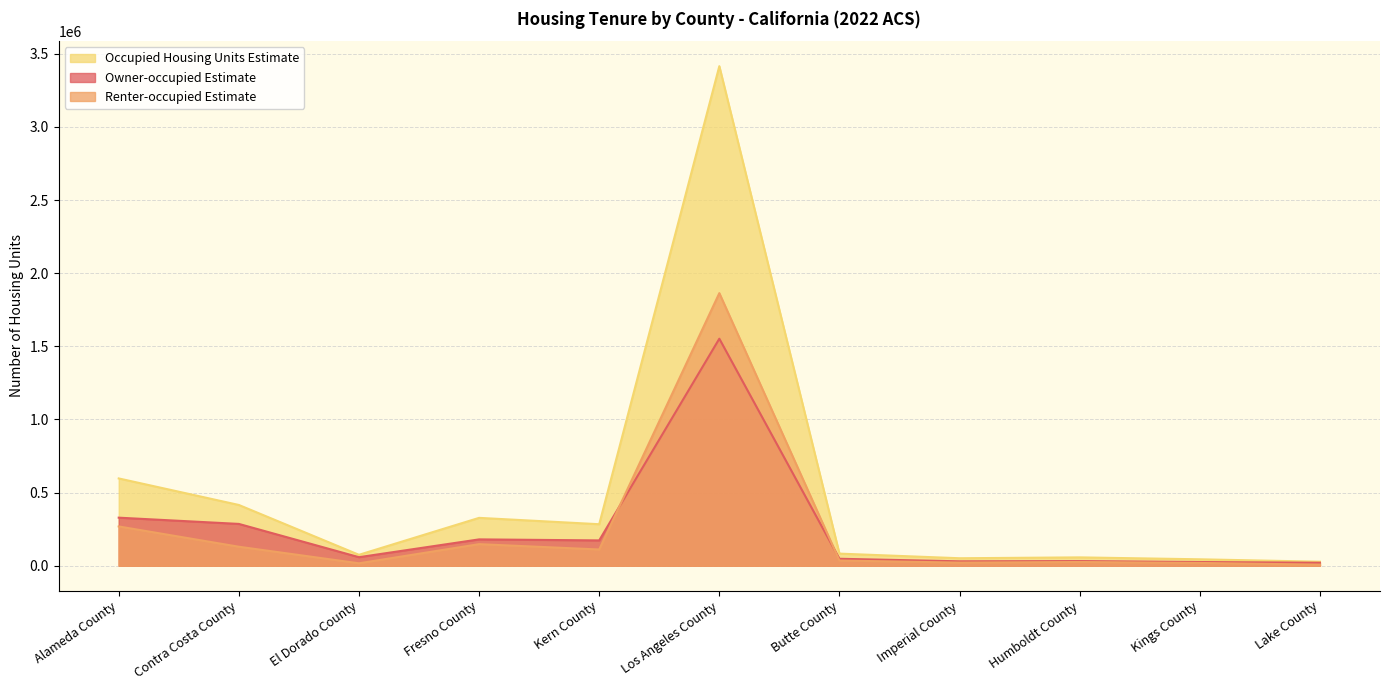

How many lines are shown in the chart?

3